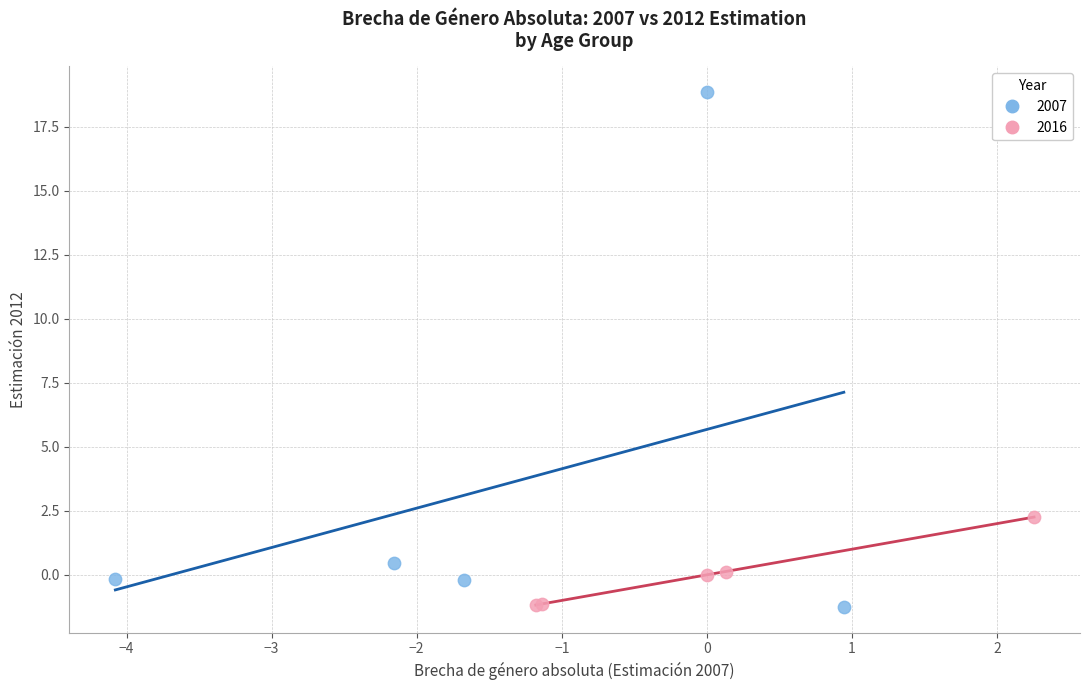

Which series has the widest spread of Y values?

2007